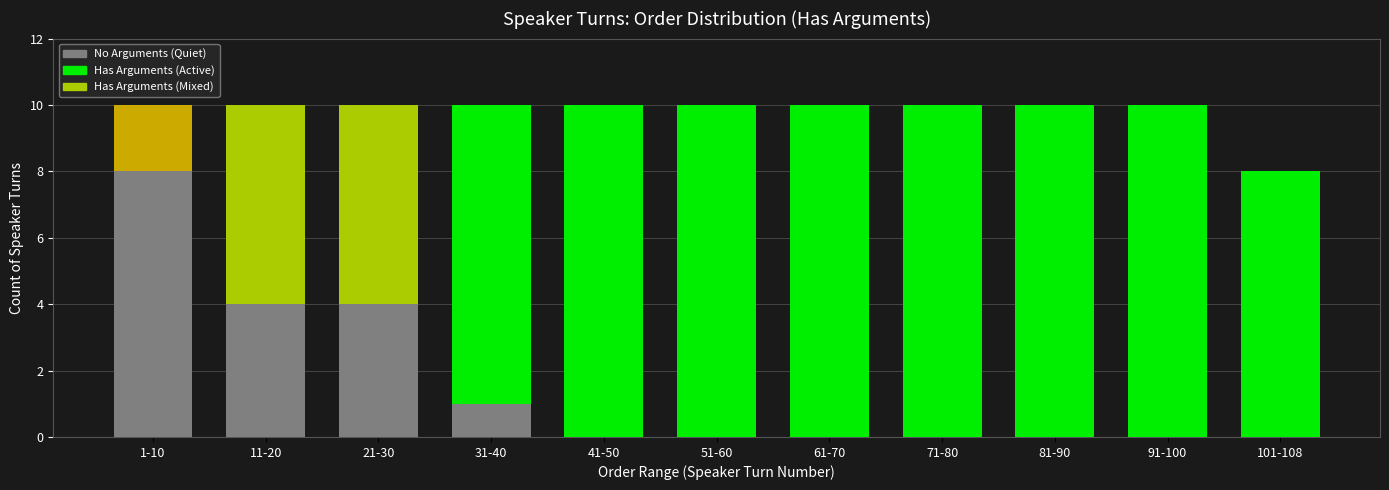

Reading left to right, transcribe the values for No Arguments.

1-10=8	11-20=4	21-30=4	31-40=1	41-50=0	51-60=0	61-70=0	71-80=0	81-90=0	91-100=0	101-108=0